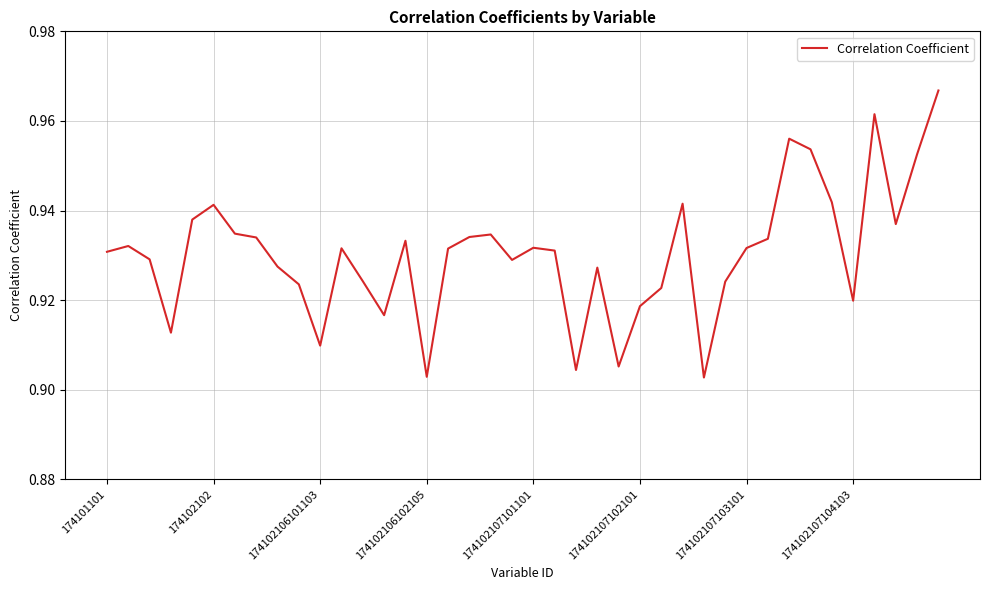

Does the chart have visible grid lines?

Yes